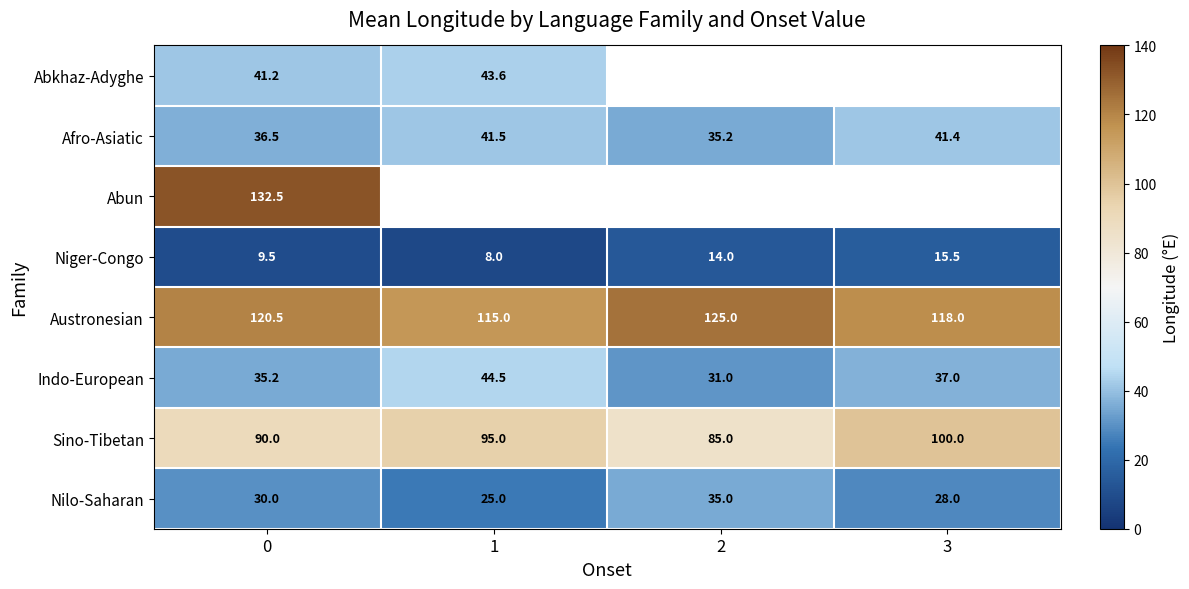

What is the sum of the Afro-Asiatic values at 2 and 1?

76.7